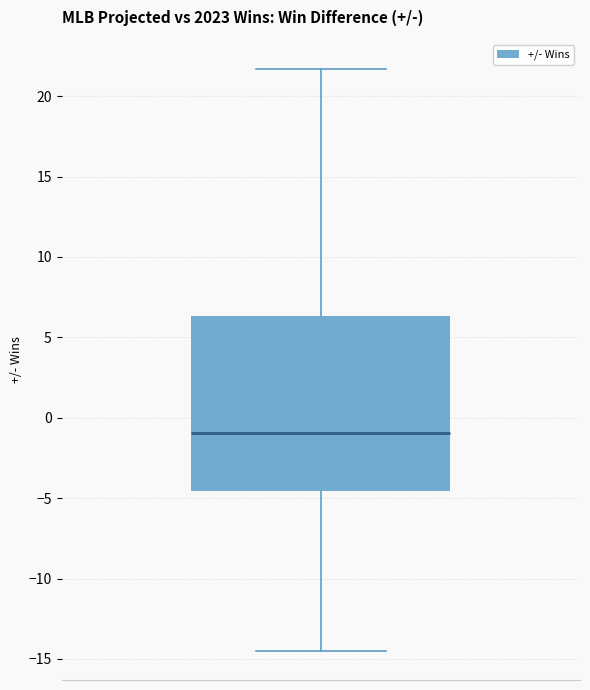

Where does the upper whisker of the box end on the y-axis? The values are not printed on the chart, so give them approximately, as read against the axis.

21.5